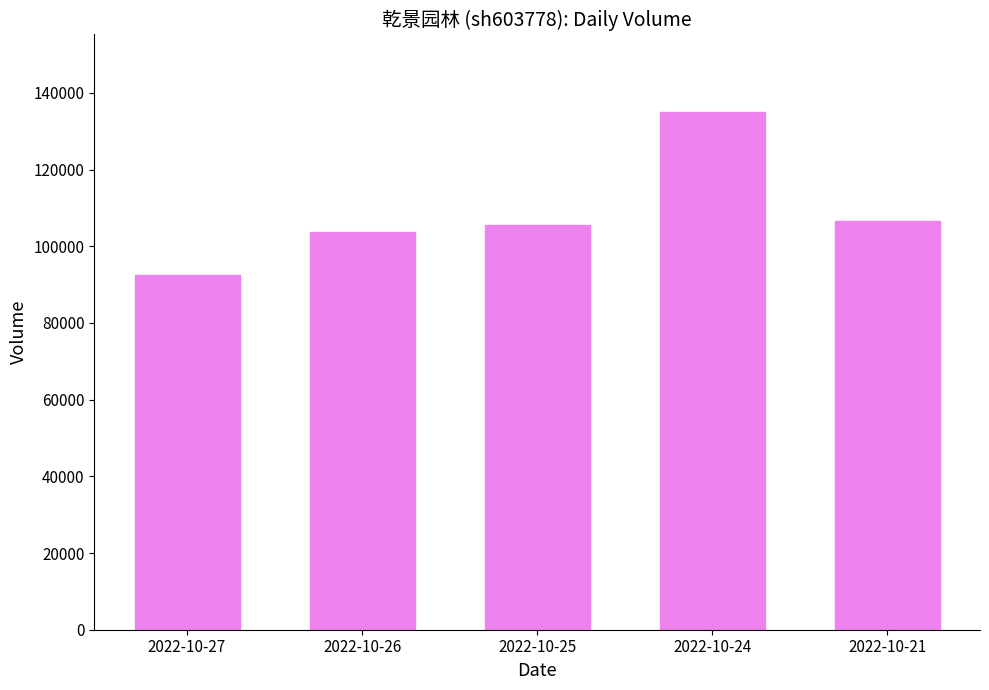

Reading left to right, list all the values displayed in this chart.

92480	103647	105498	134971	106650